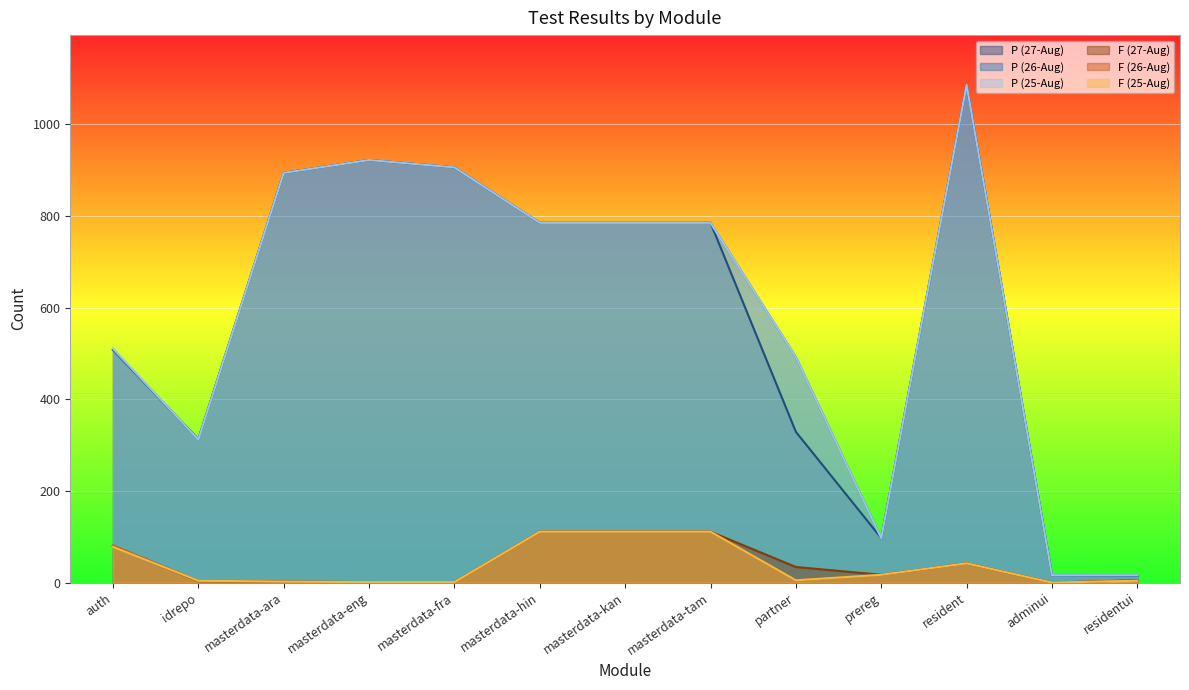

Which series has the largest total across all categories?

P (25-Aug)